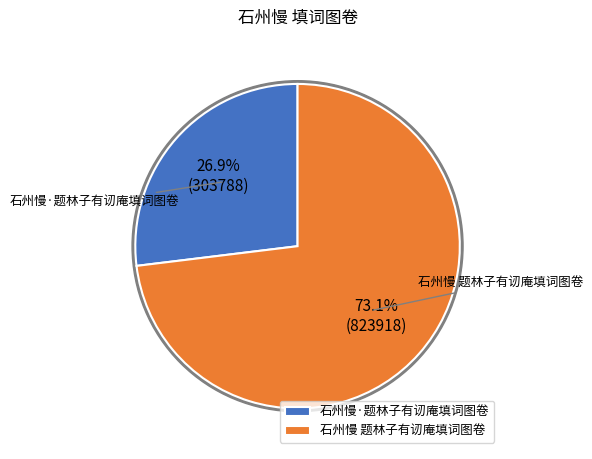

What is the smallest slice in the pie chart?

石州慢·题林子有讱庵填词图卷